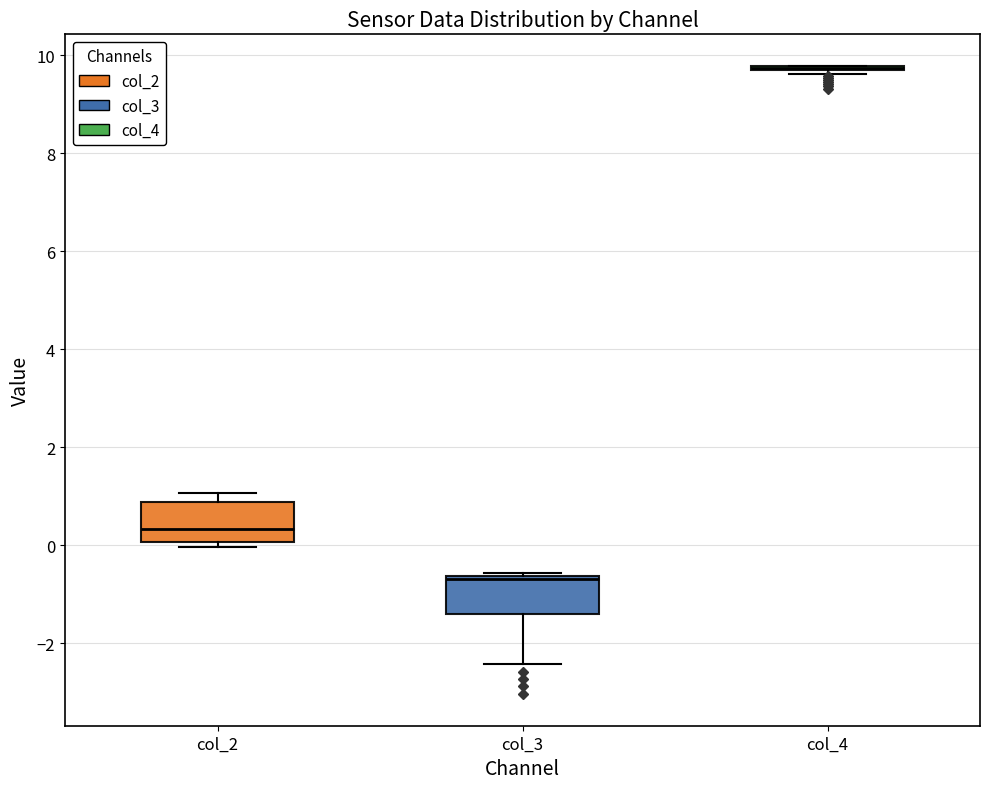

Reading left to right, read every box against the y-axis: the position of its median line, the range the box covers, and the ends of its whiskers. The values are not printed on the chart, so give them approximately, as read against the axis.

col_2: median 0.4, box 0.0 to 0.8, whiskers 0.0 (just below the box's lower edge) to 1.0
col_3: median -0.6 (just below the box's upper edge), box -1.4 to -0.6, whiskers -2.4 to -0.6 (just above the box's upper edge)
col_4: box collapsed to a line at 9.8, whiskers 9.6 to 9.8